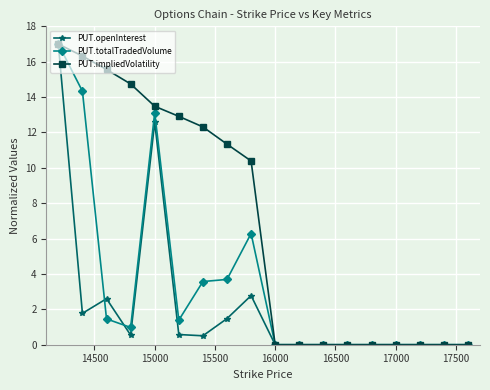

What is the maximum value for PUT.totalTradedVolume?

17.0